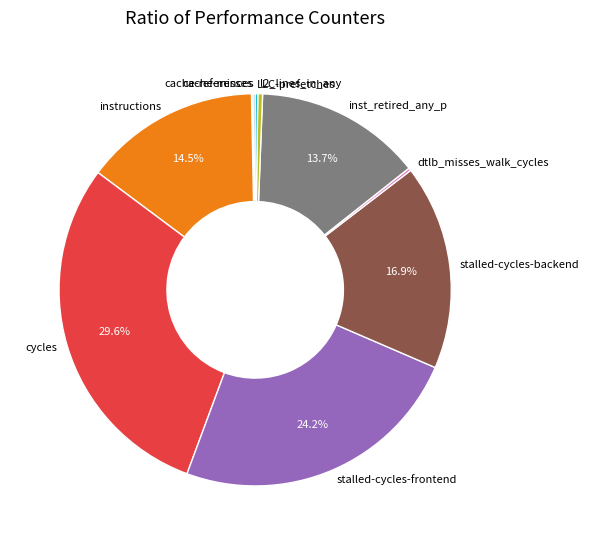

Do cycles and stalled-cycles-backend together represent more than half of the pie?

No